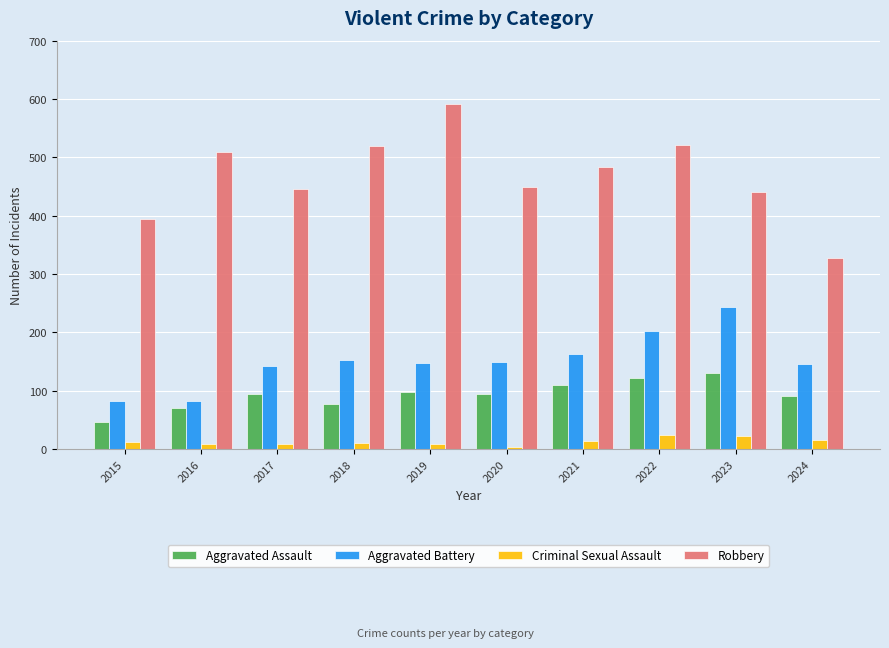

What is the difference between the second highest and minimum values in the Aggravated Assault series?

75